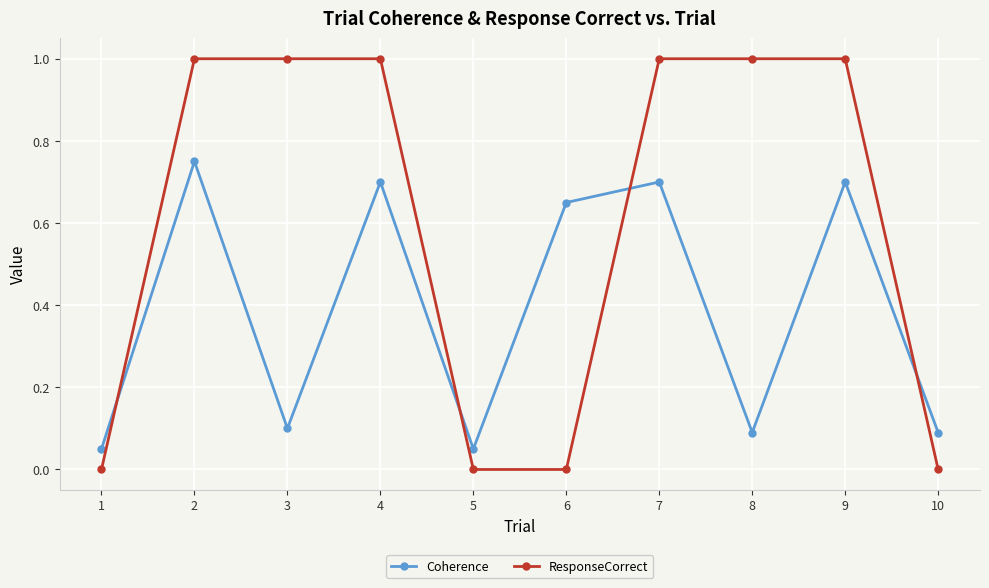

True or false: Coherence has more than 1 interior local peaks.

True